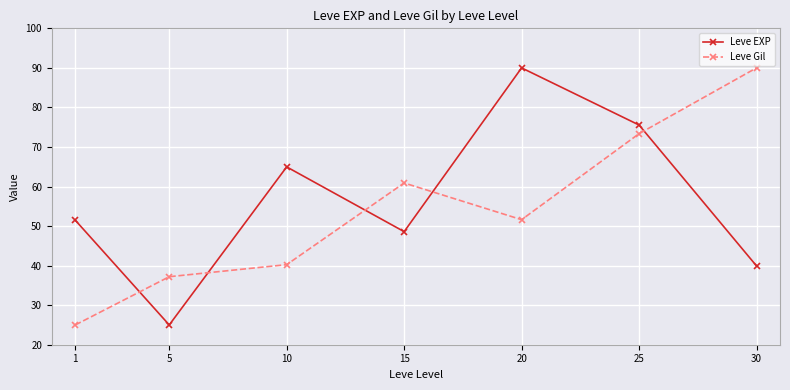

What is the difference between the maximum and minimum values in the Leve Gil series?

65.0